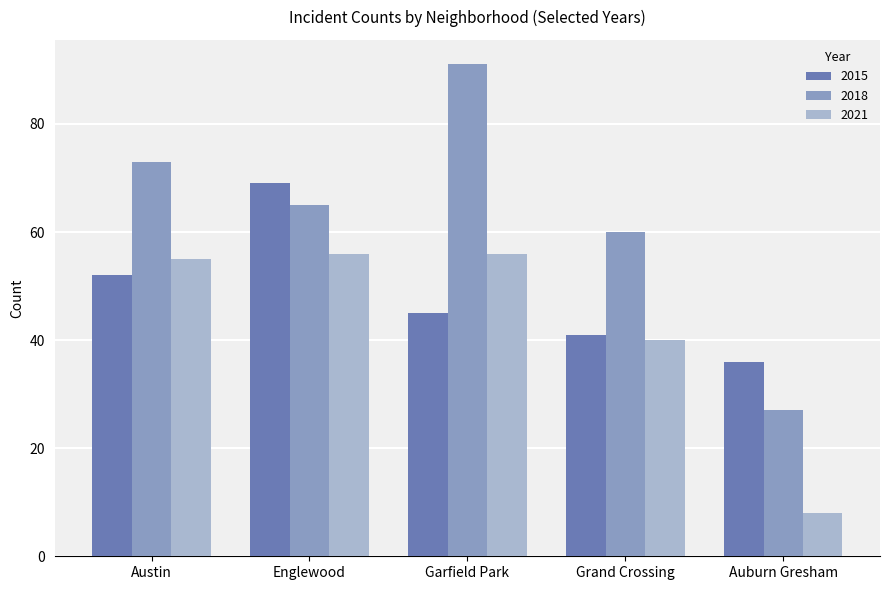

At which label does 2018 reach its minimum?

Auburn Gresham